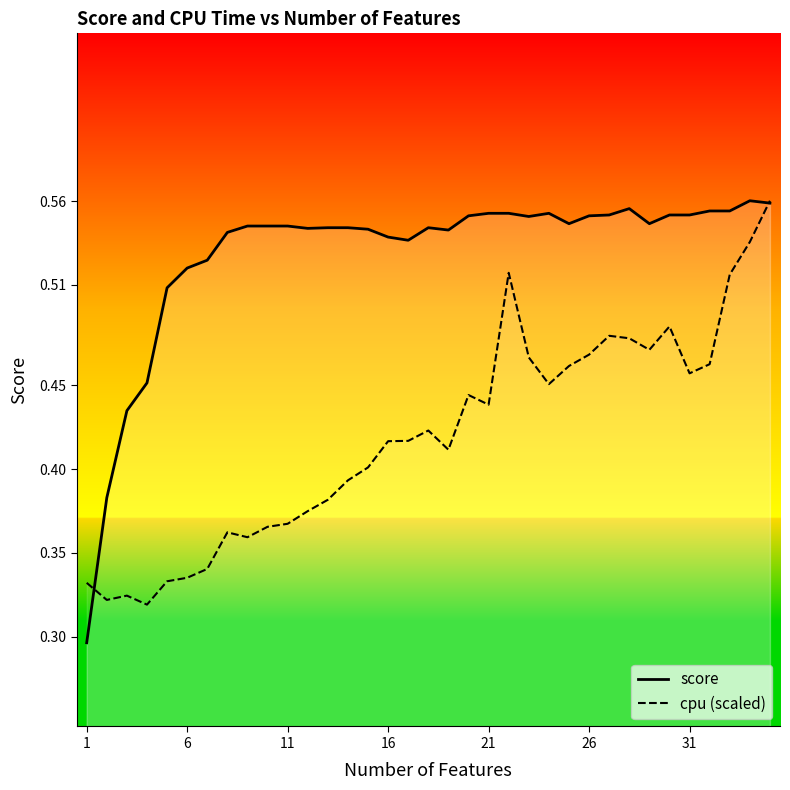

At 1, list the series in order from largest to smallest.

cpu (scaled), score